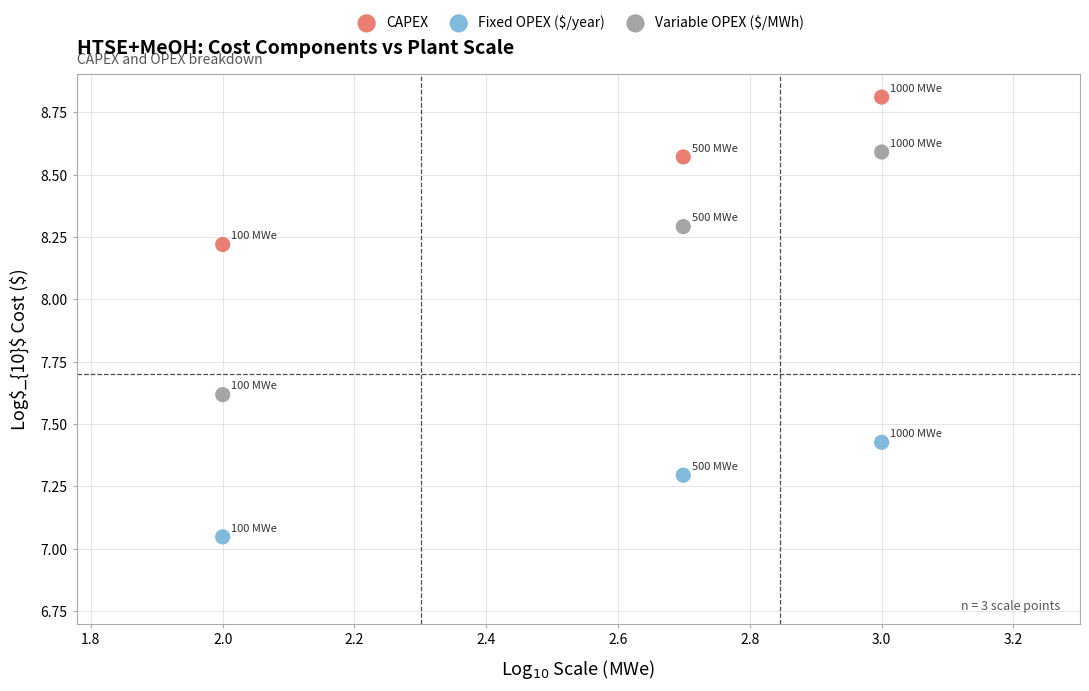

Across all data points, what is the range of X values (max minus min)?

1.0